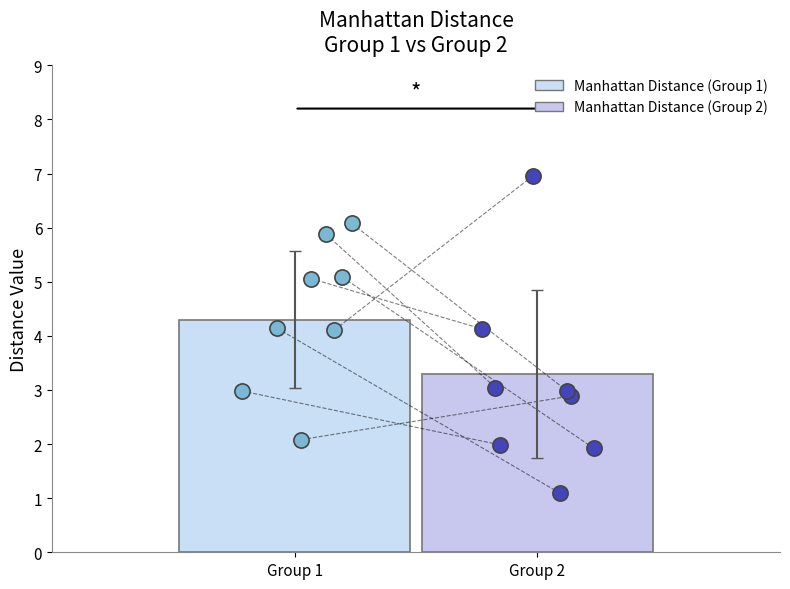

Is the value of Manhattan Distance (Group 2) at 1 greater than the value of Manhattan Distance (Group 1) at 10?

No